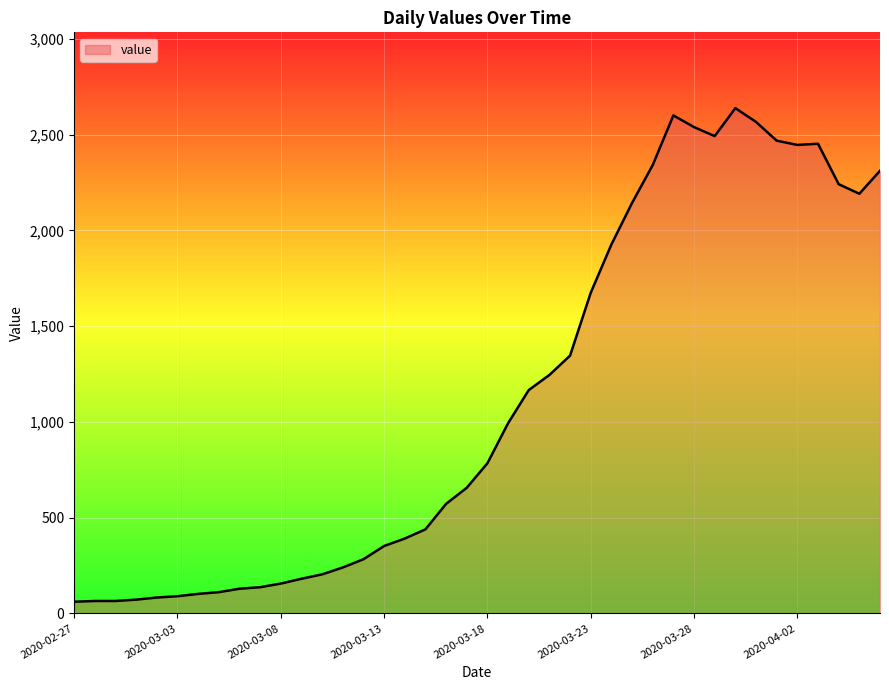

What is the greatest value displayed?

2638